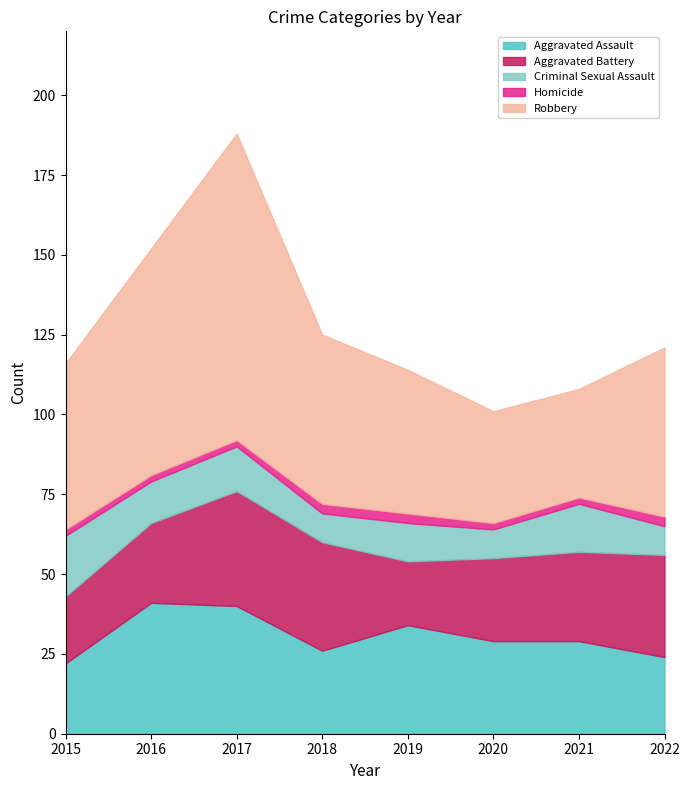

Which series has the largest range (max minus min)?

Robbery